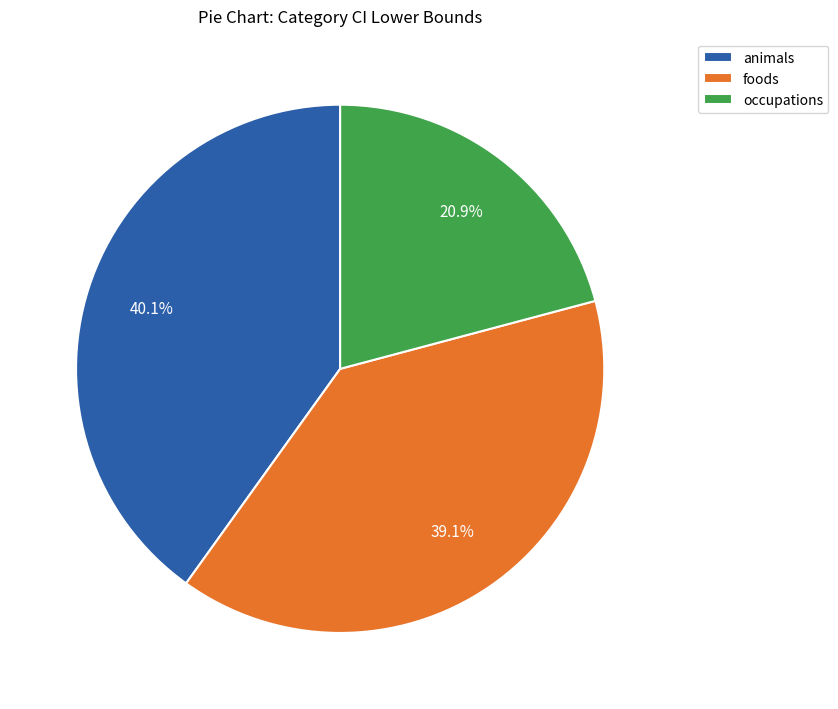

Is the sum of foods and animals greater than half?

Yes